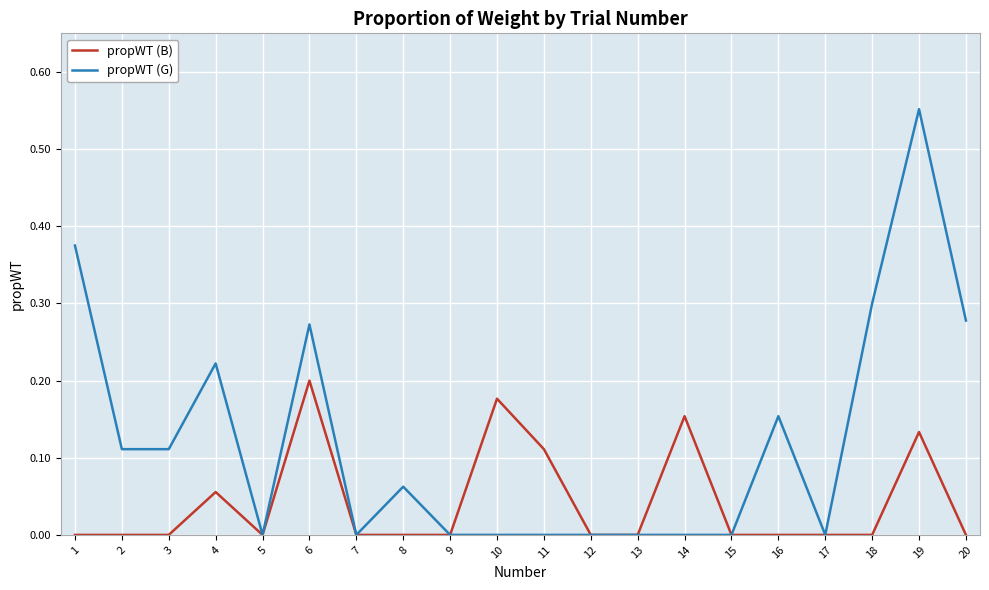

List the series in order of their peak value, lowest first.

propWT (B), propWT (G)